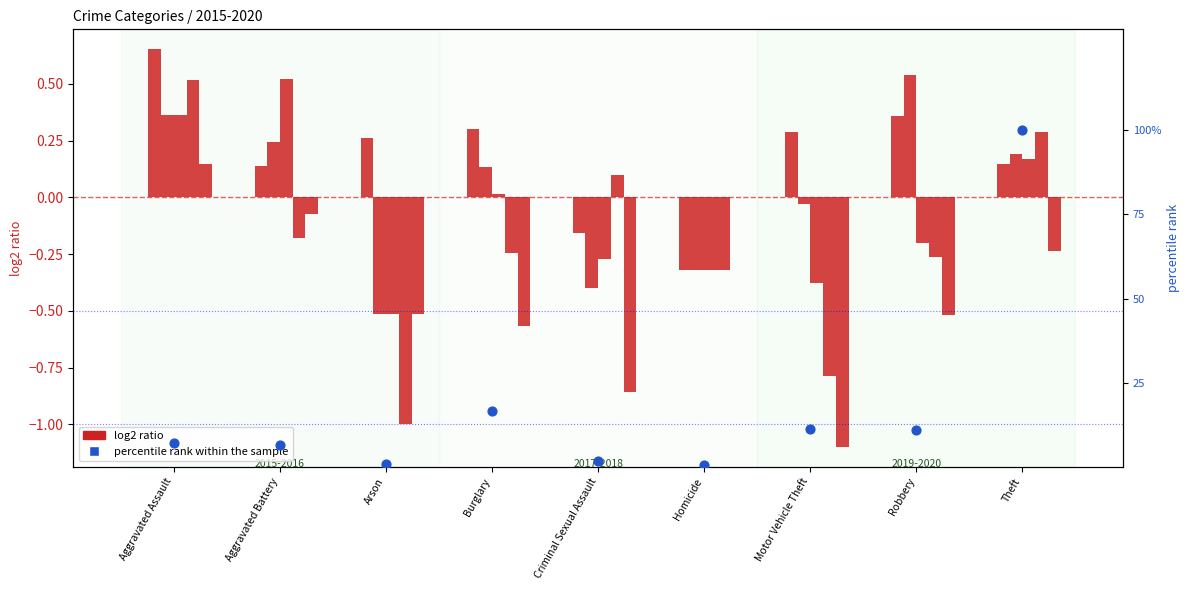

Which series has the widest spread of Y values?

percentile rank within the sample